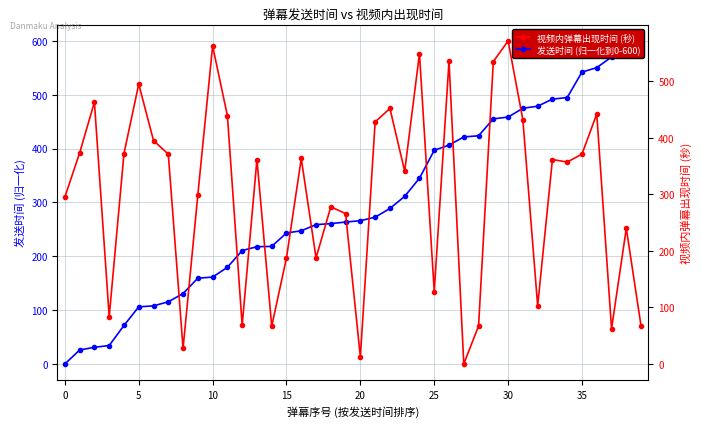

Which series has the largest total across all categories?

视频内弹幕出现时间 (秒)